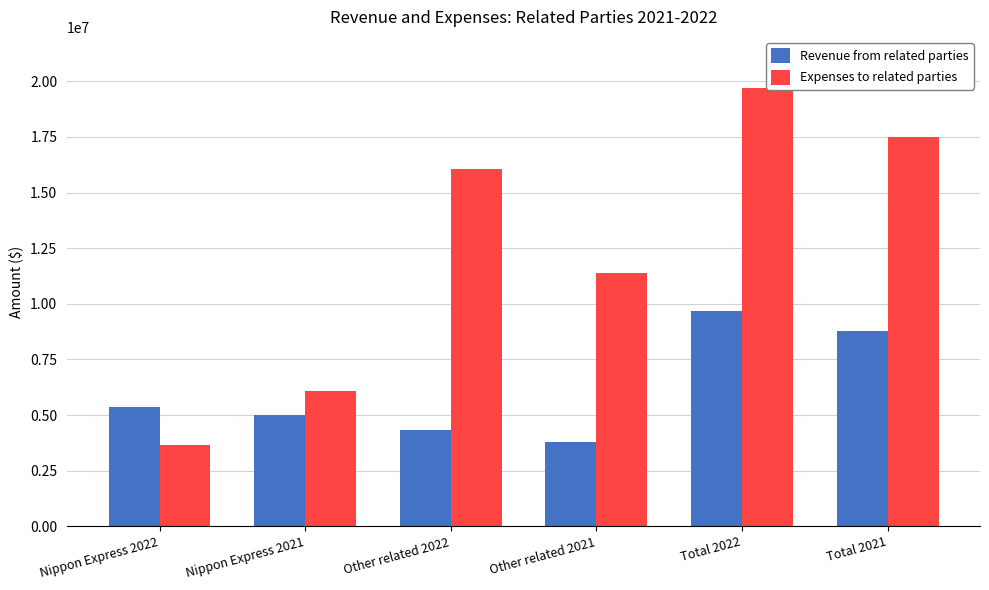

Which has a higher value, Nippon Express 2022 or Total 2021?

Total 2021